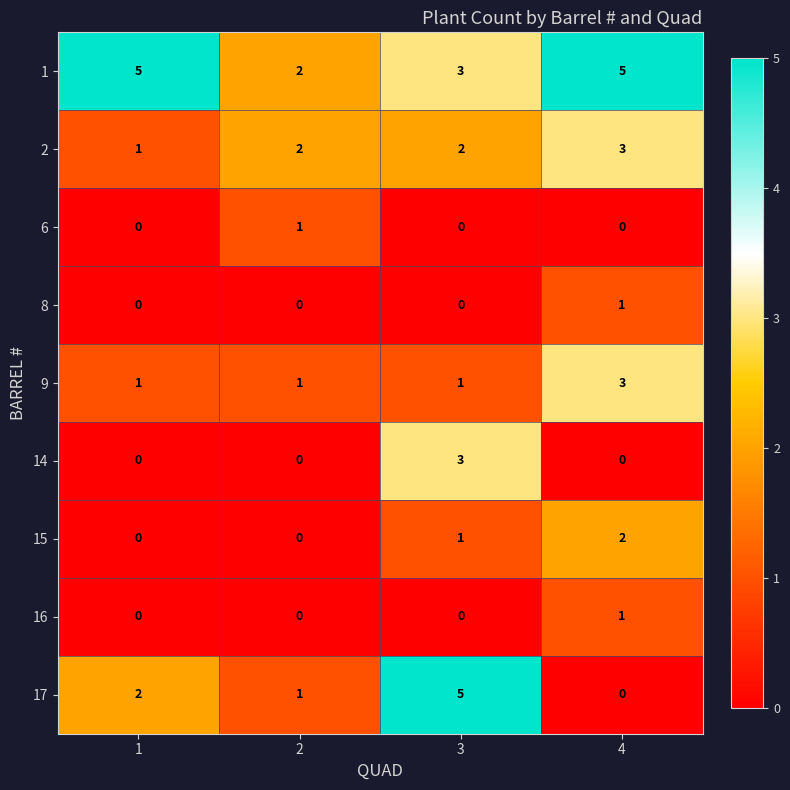

What is the maximum value for 9?

3